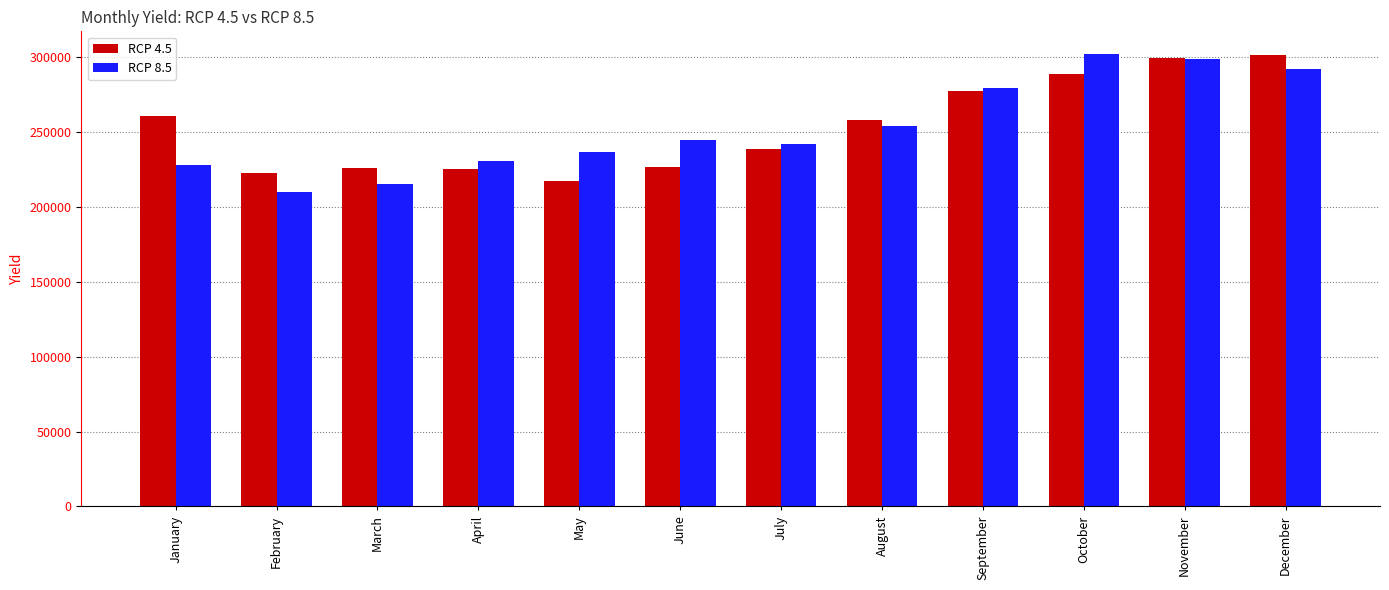

How many bars are there in total?

24